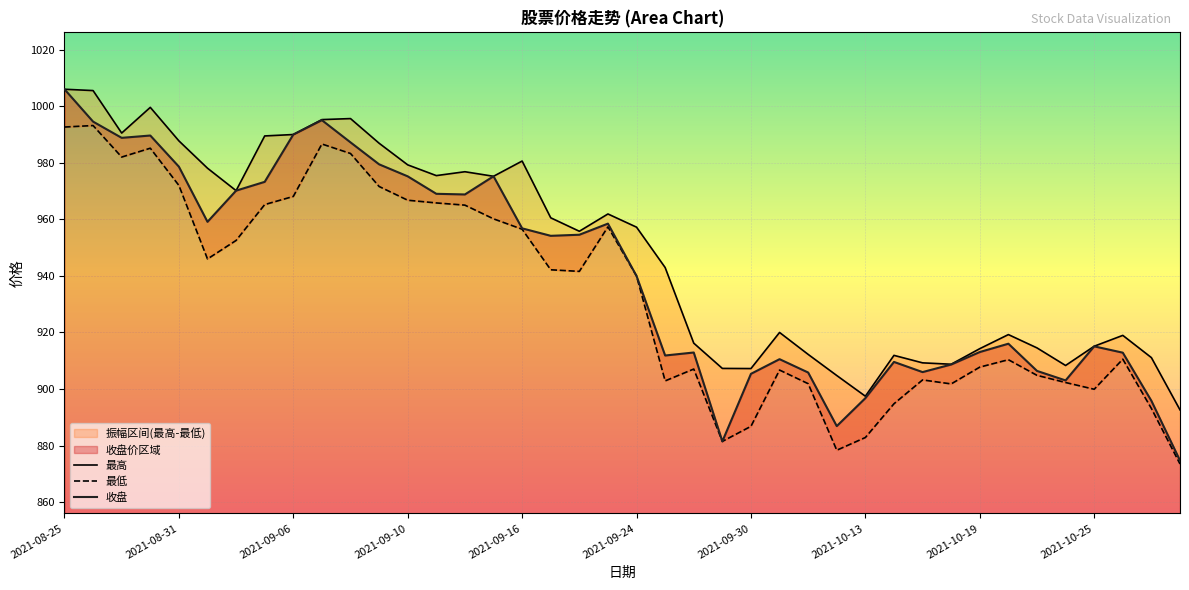

Reading left to right, transcribe all the data shown in this chart.

最高: 1006.0	1005.6	990.5	999.6	987.8	978.1	970.2	989.5	990.0	995.3	995.6	986.9	979.3	975.5	976.9	975.2	980.6	960.5	955.8	961.9	957.2	943.0	916.2	907.3	907.2	920.0	912.2	904.8	897.4	911.9	909.2	908.8	914.3	919.2	914.5	908.3	915.1	919.0	911.1	892.6
最低: 992.7	993.2	982.0	985.2	972.0	946.0	952.5	965.2	968.1	986.7	983.3	971.6	966.8	965.8	965.0	960.2	956.5	942.2	941.6	957.4	940.0	902.9	907.0	881.5	886.8	906.7	901.9	878.3	882.8	894.8	903.2	901.8	907.7	910.4	904.8	902.3	899.9	910.5	893.1	873.5
收盘: 1006.0	994.6	988.8	989.7	978.6	959.1	970.2	973.3	990.0	995.1	987.2	979.5	975.2	969.0	968.8	975.2	956.8	954.2	954.6	958.5	940.0	911.8	912.9	881.5	905.4	910.5	905.8	886.9	896.8	909.6	906.0	908.6	913.1	916.0	906.4	903.0	915.1	912.8	895.8	874.7